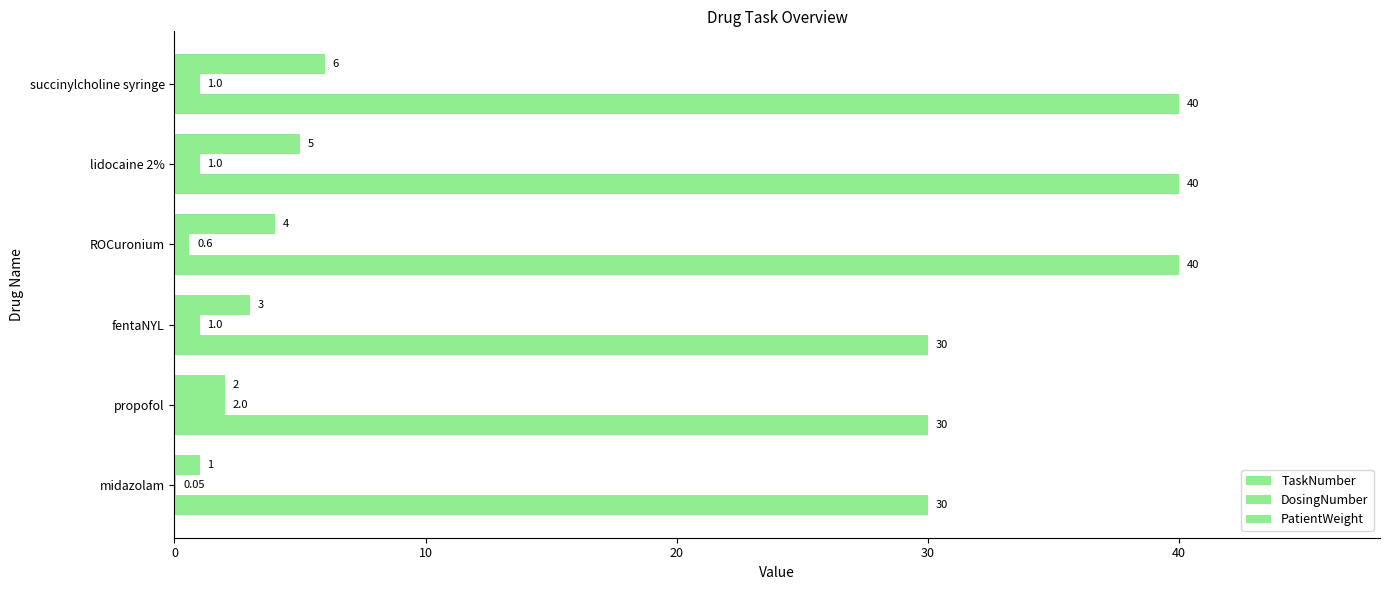

Are the bars grouped side by side (vs. stacked)?

Yes